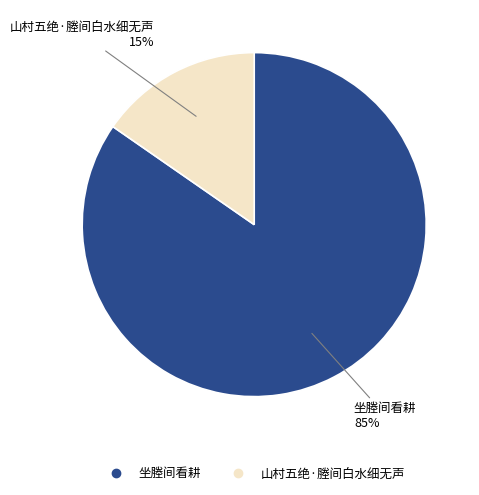

To the nearest percent, what is the average slice percentage?

50%